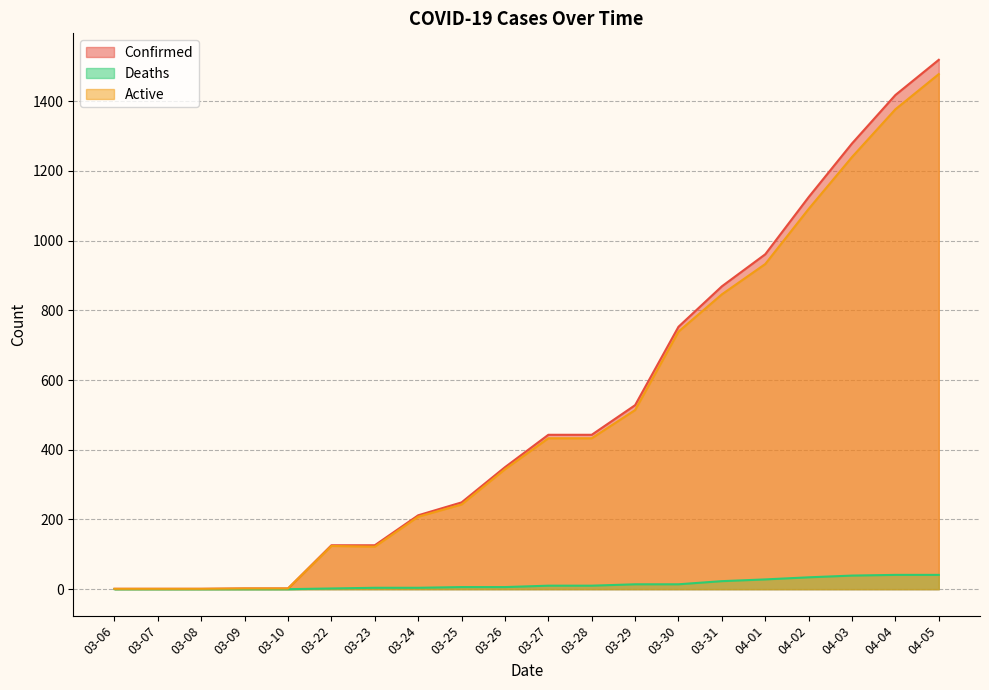

Where is Confirmed nearest to the value 760?

03-30